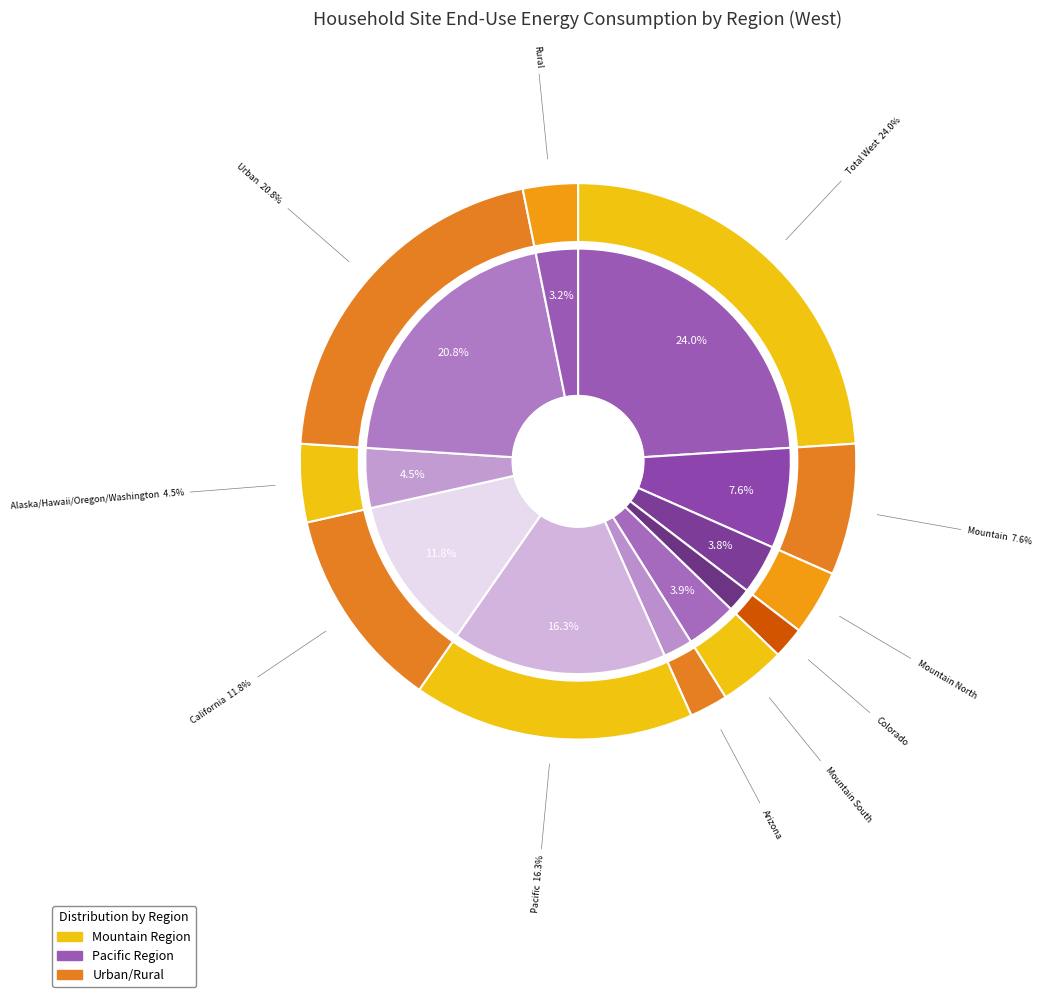

How much of the chart is everything except Mountain?

92.4%